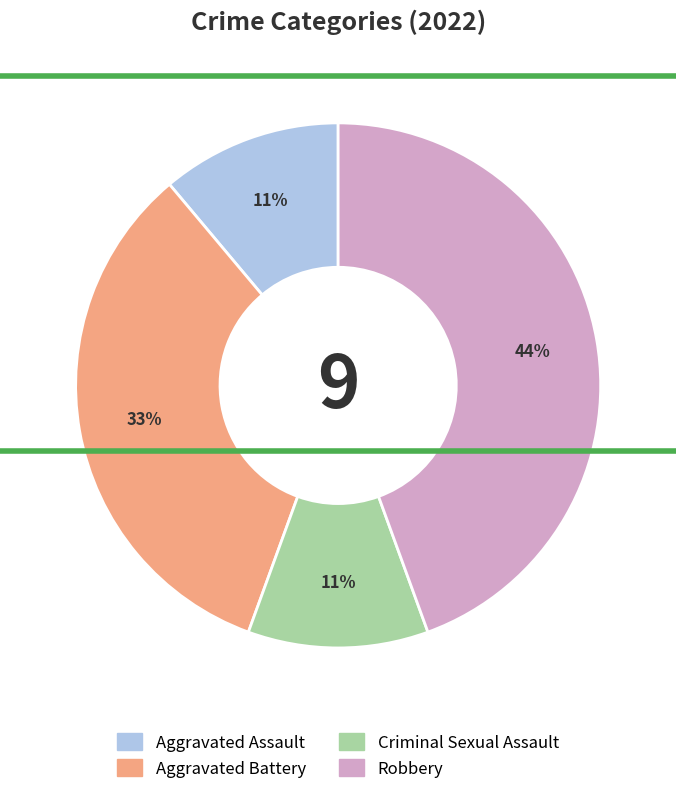

Is it true that Robbery is 34% of the pie?

False